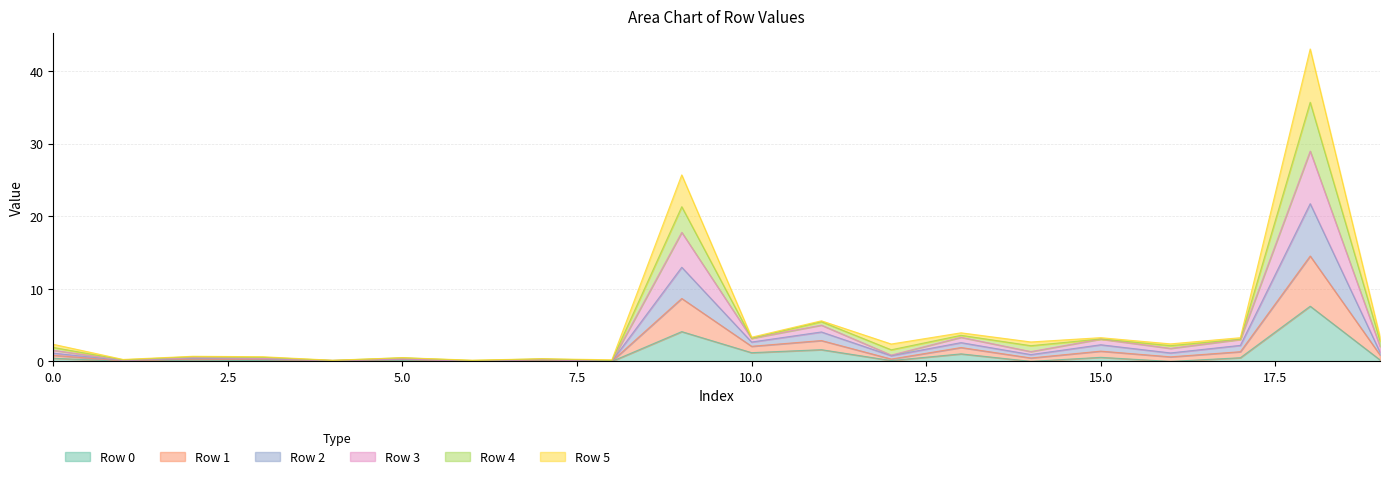

Does the chart display data point markers on the line(s)?

No